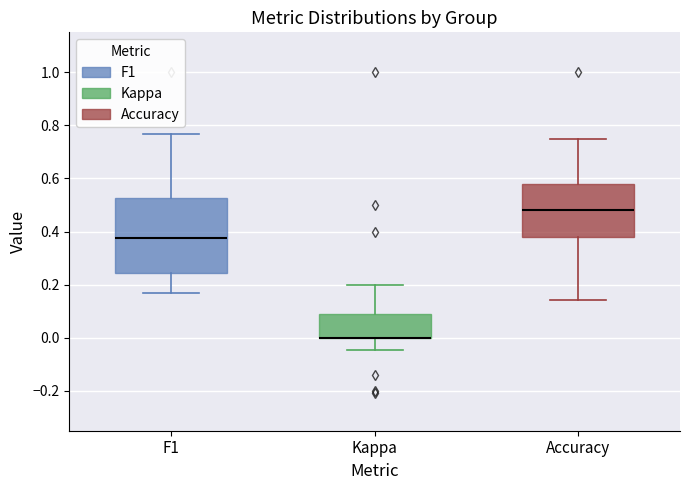

Reading left to right, transcribe this box plot: for each box, give where its median line is, the range the box spans, and where its two whiskers end, as read against the y-axis. The values are not printed on the chart, so give them approximately, as read against the axis.

F1: median 0.38, box 0.24 to 0.52, whiskers 0.16 to 0.76
Kappa: median 0.00 (drawn on the box's lower edge), box 0.00 to 0.08, whiskers -0.04 to 0.20
Accuracy: median 0.48, box 0.38 to 0.58, whiskers 0.14 to 0.76